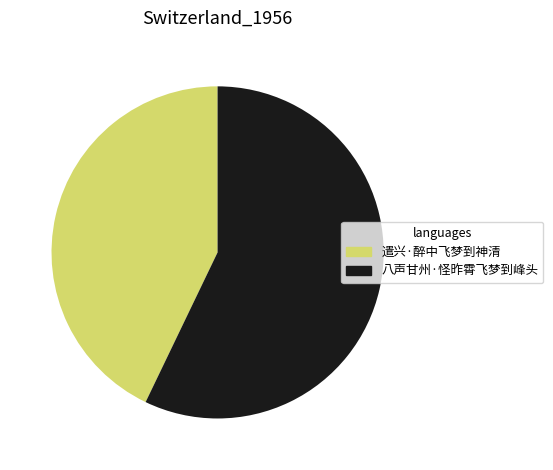

Approximately how many times larger is the value at 八声甘州·怪昨霄飞梦到峰头 compared to 遣兴·醉中飞梦到神清?

1.3